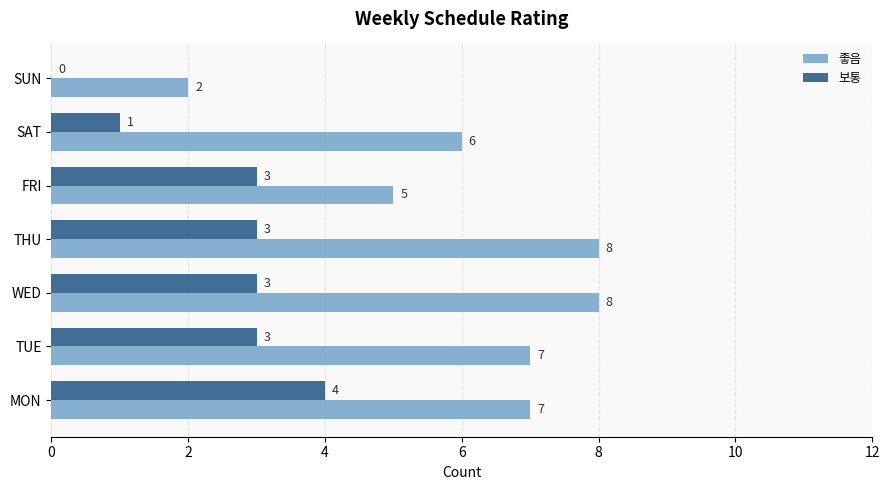

What is the maximum value for 보통?

4